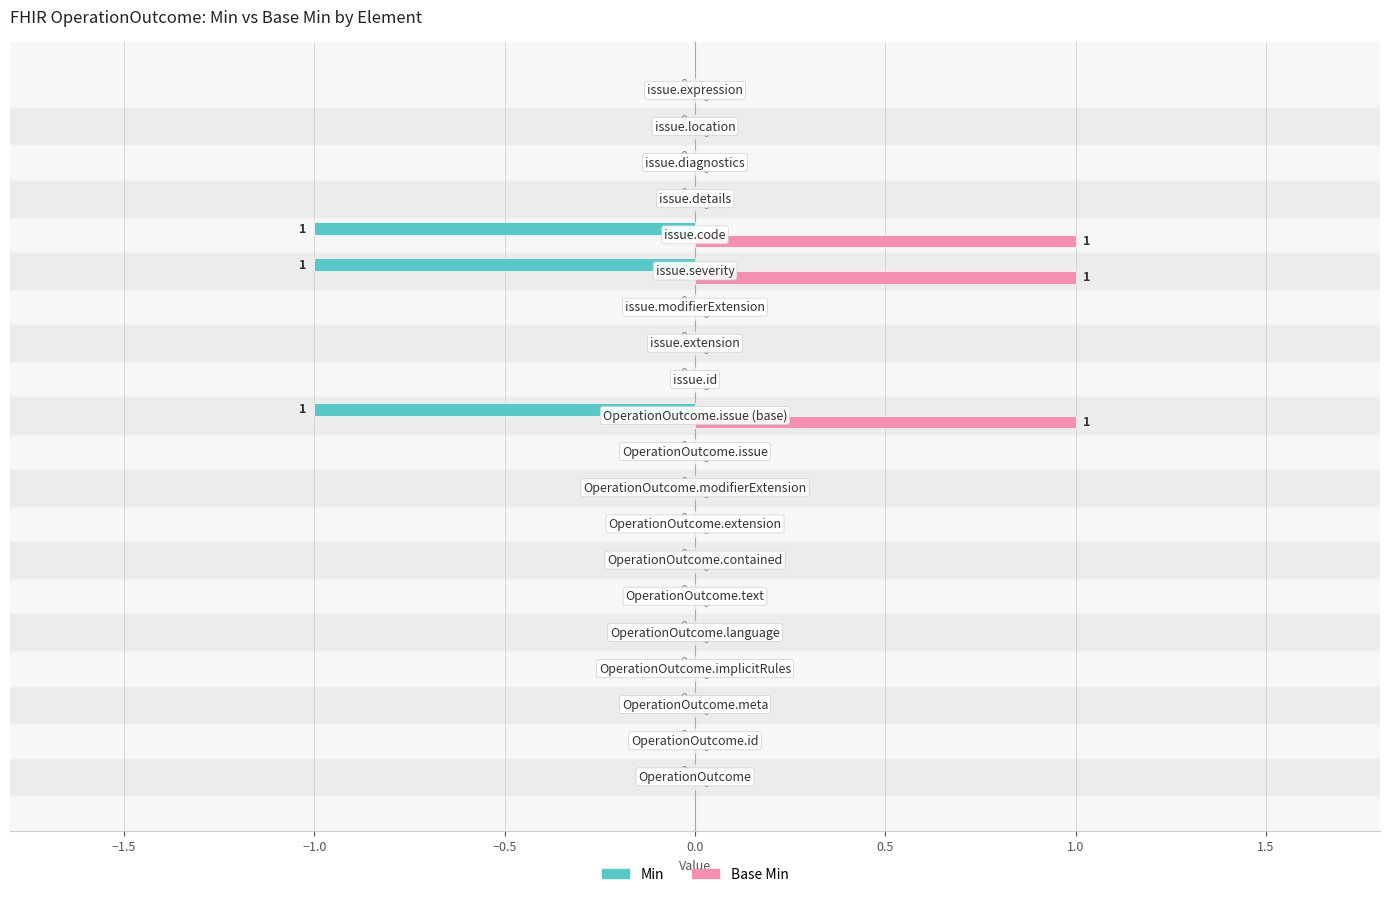

Which series has the largest total across all categories?

Base Min